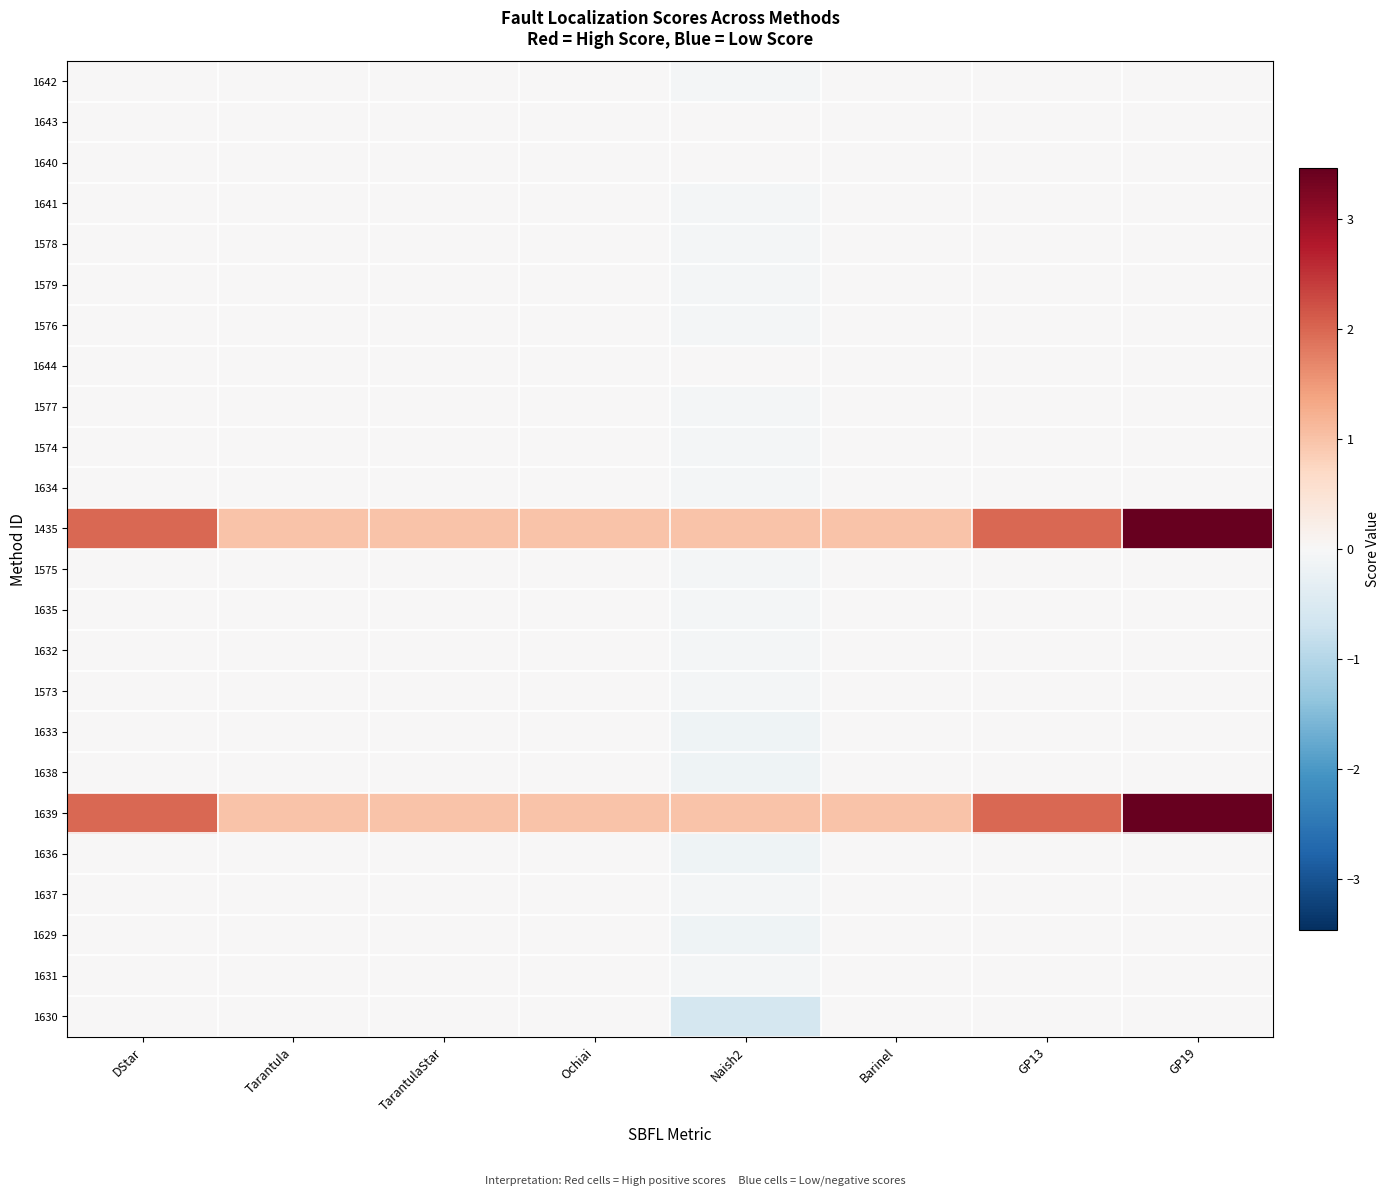

Between Naish2 and Barinel, which series saw the biggest shift?

1630